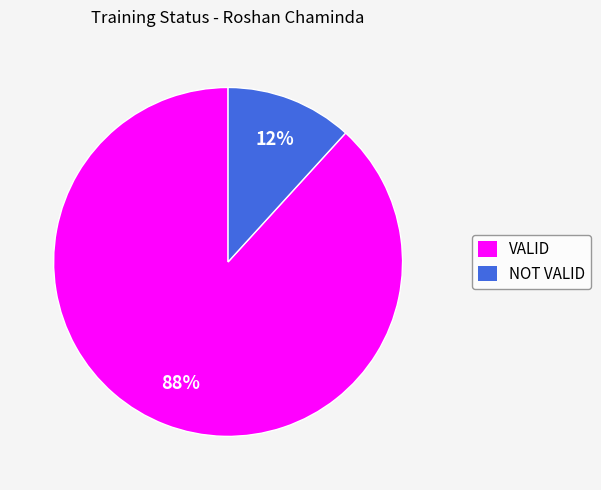

To the nearest percent, what is the difference between the largest and smallest slice percentages?

76%